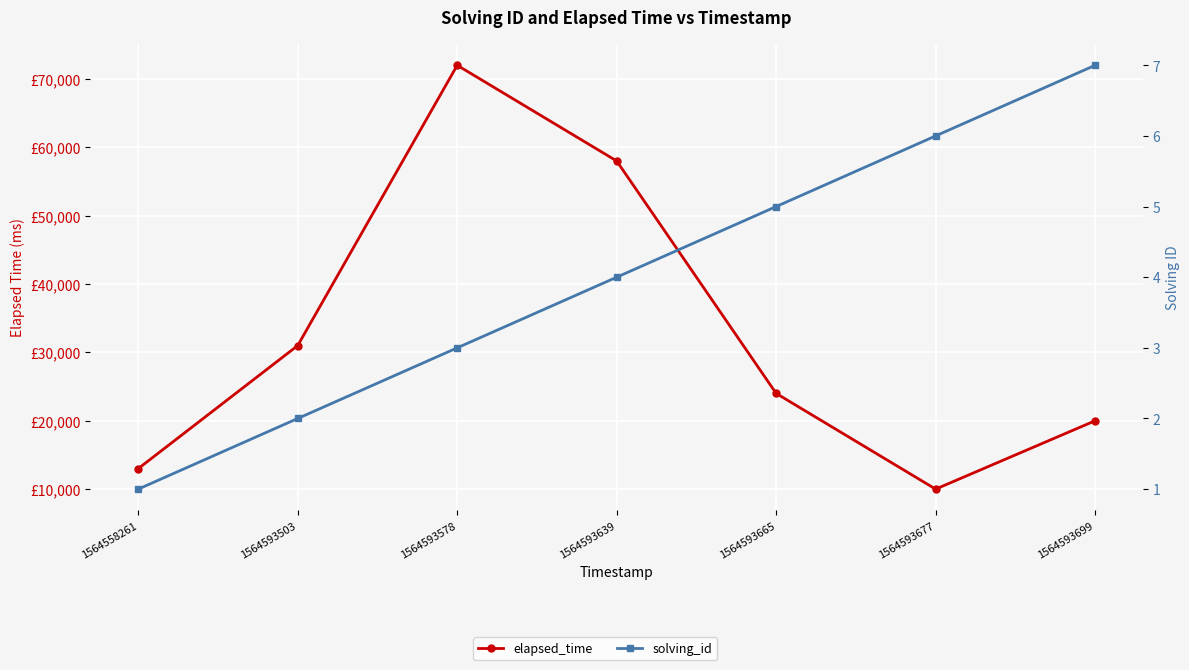

How many lines are shown in the chart?

2